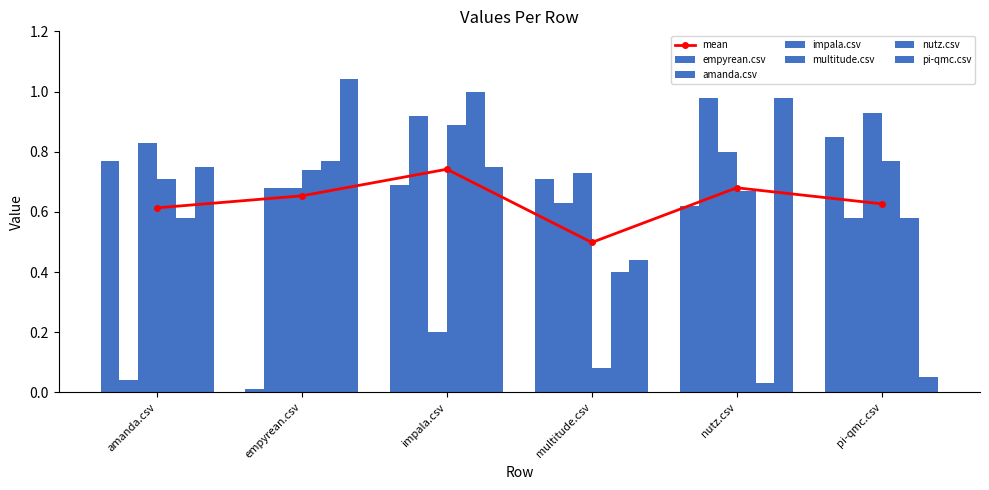

How many interior local valleys does the mean series have?

1